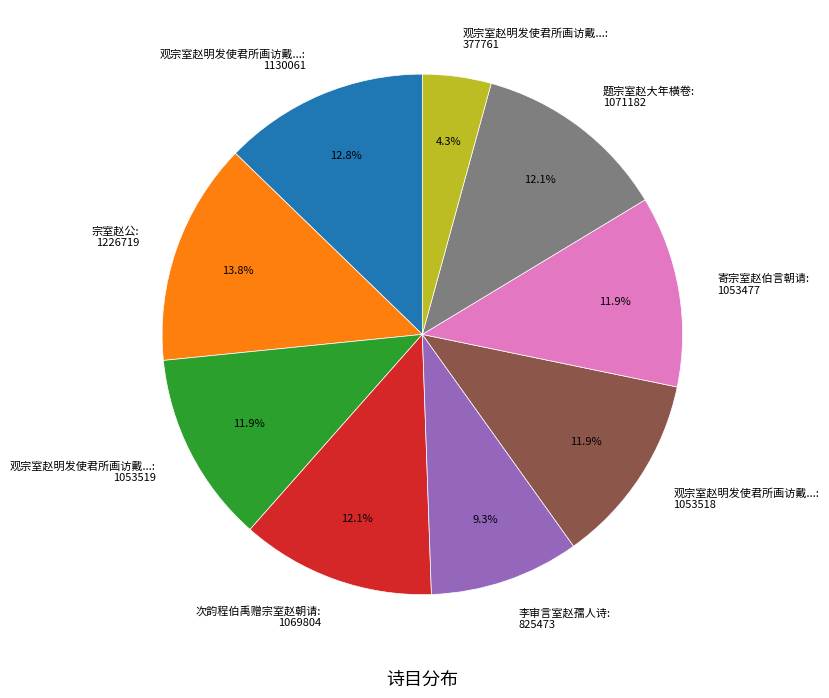

Which category has the smallest portion of the pie?

观宗室赵明发使君所画访戴...: 377761